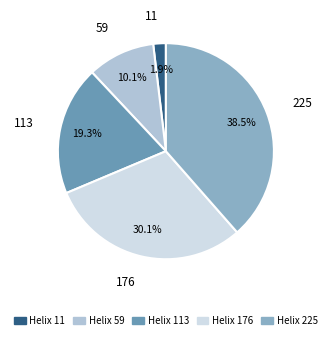

Count the number of slices in the pie.

5